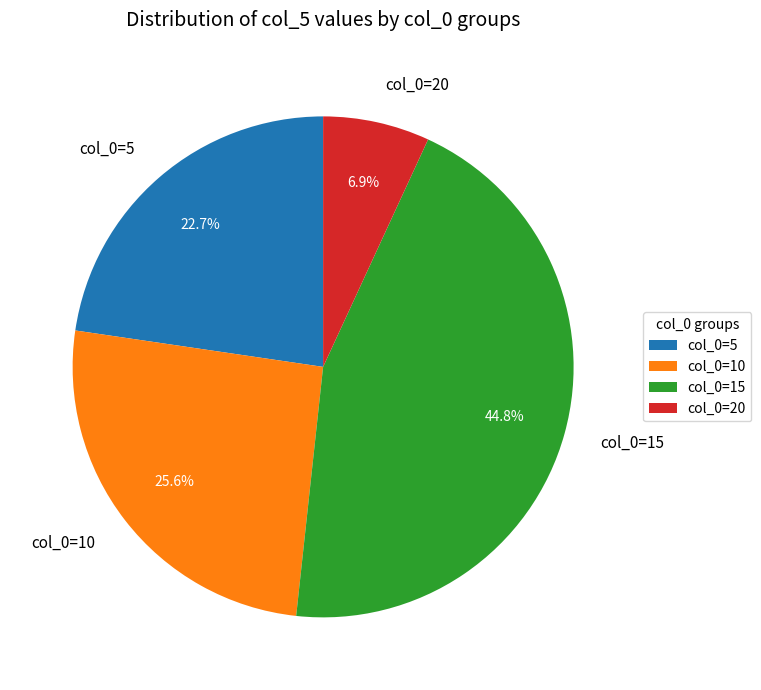

Combined, do col_0=15 and col_0=5 account for over 50%?

Yes